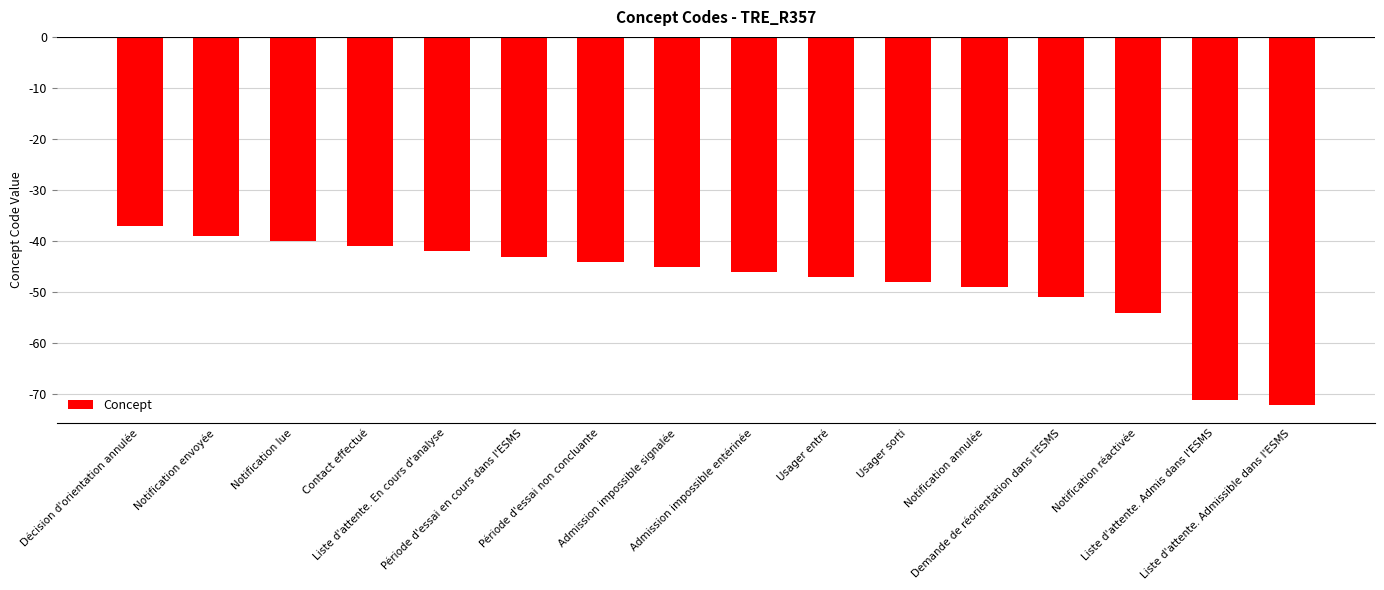

What is the change in value from Notification envoyée to Liste d'attente. Admissible dans l'ESMS?

-33